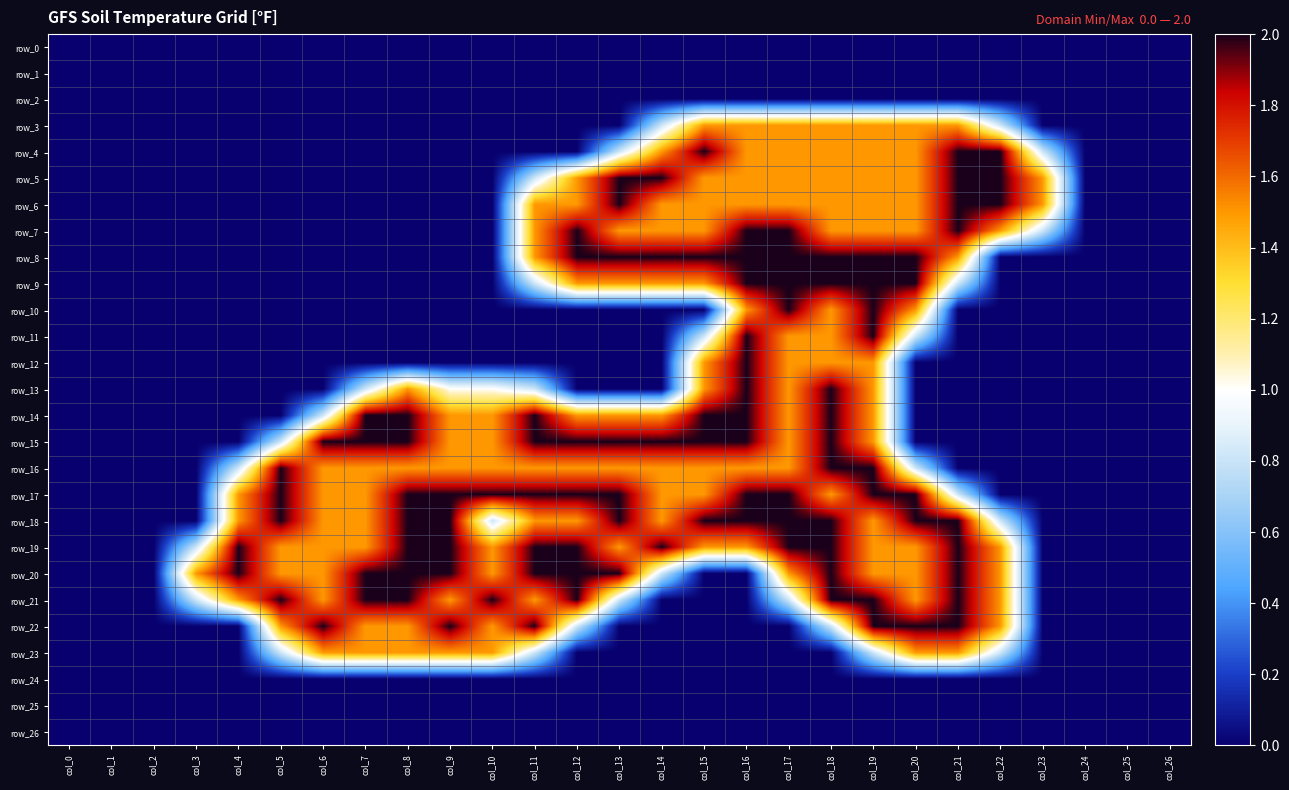

True or false: row_0 has a value of 0.0 at col_16.

True